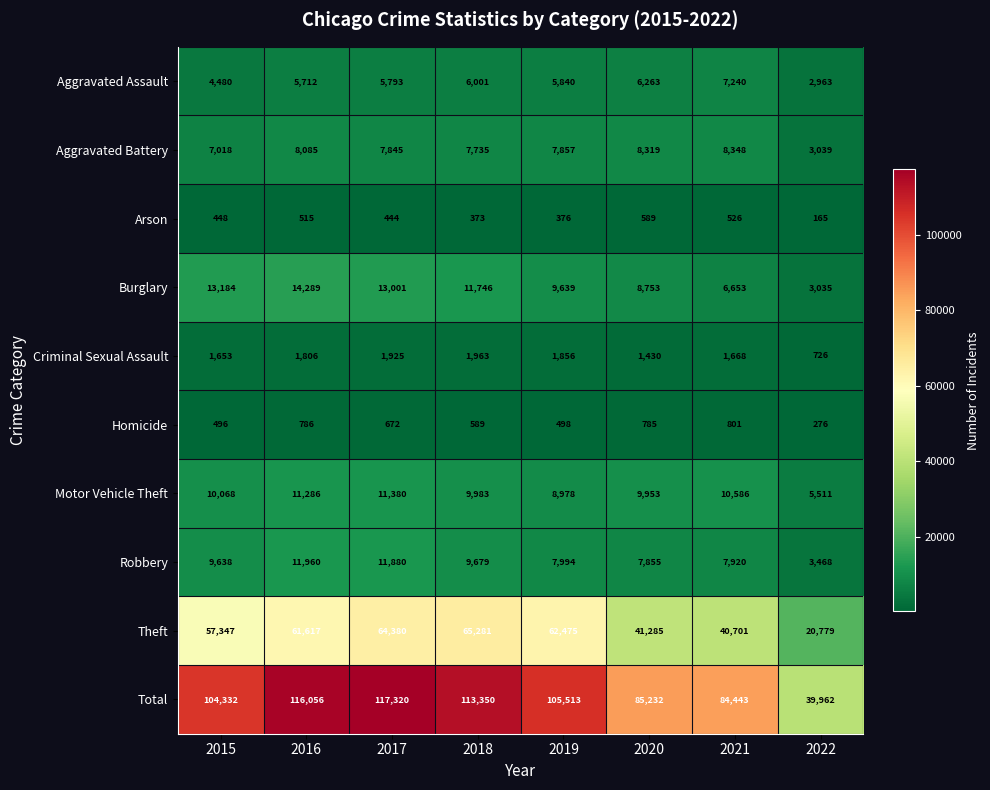

Rank the categories by Robbery value from highest to lowest.

2016, 2017, 2018, 2015, 2019, 2021, 2020, 2022